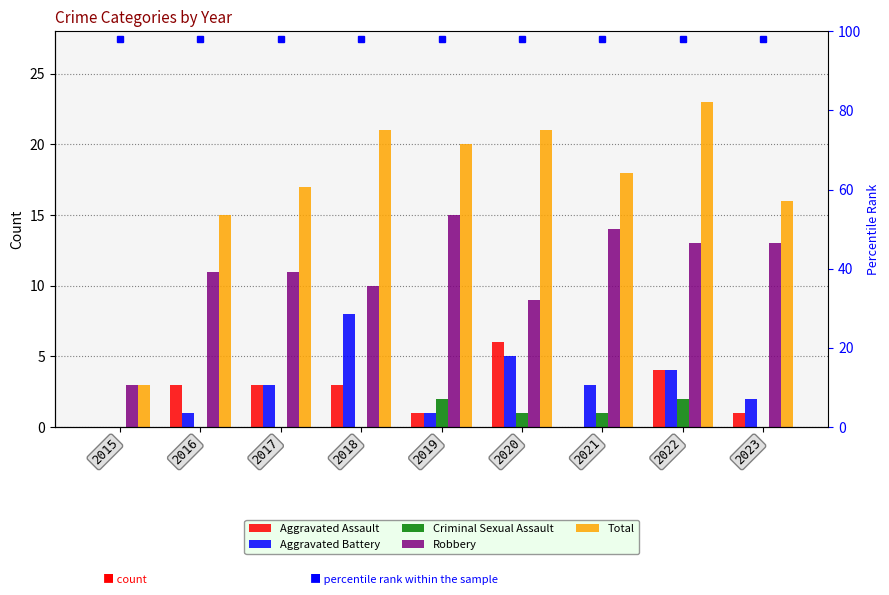

Rank the series at 2016 from highest to lowest value.

Total, Robbery, Aggravated Assault, Aggravated Battery, Criminal Sexual Assault